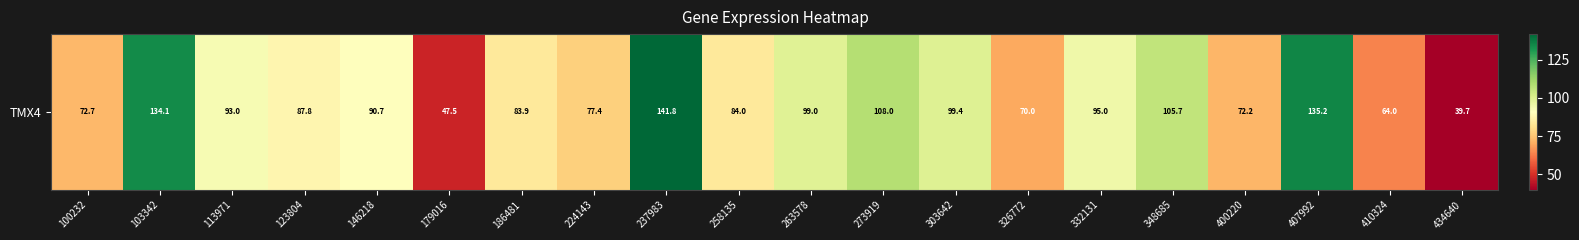

List the labels in order of value, smallest first.

434640, 179016, 410324, 326772, 400220, 100232, 224143, 186481, 258135, 123804, 146218, 113971, 332131, 263578, 303642, 348685, 273919, 103342, 407992, 237983